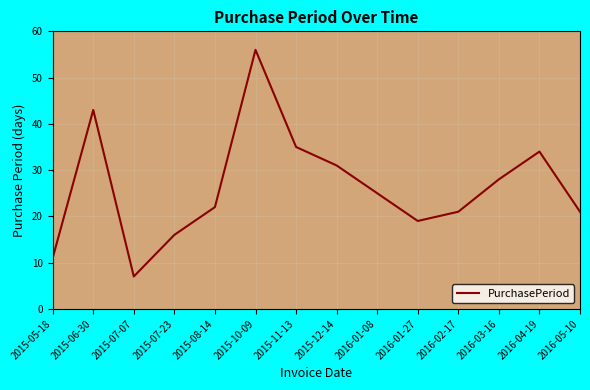

At which label is the value closest to 31?

2015-12-14